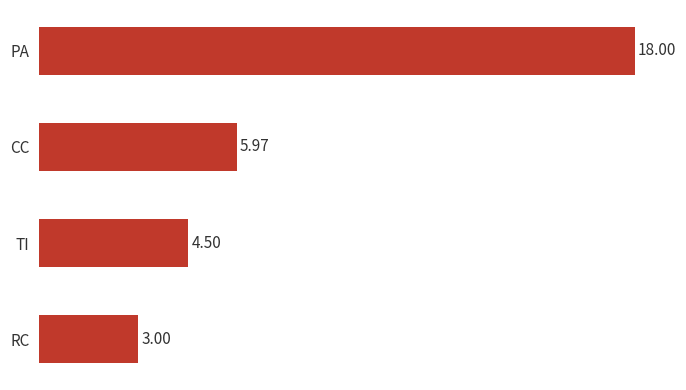

What is the label of the 1st bar from the bottom?

RC